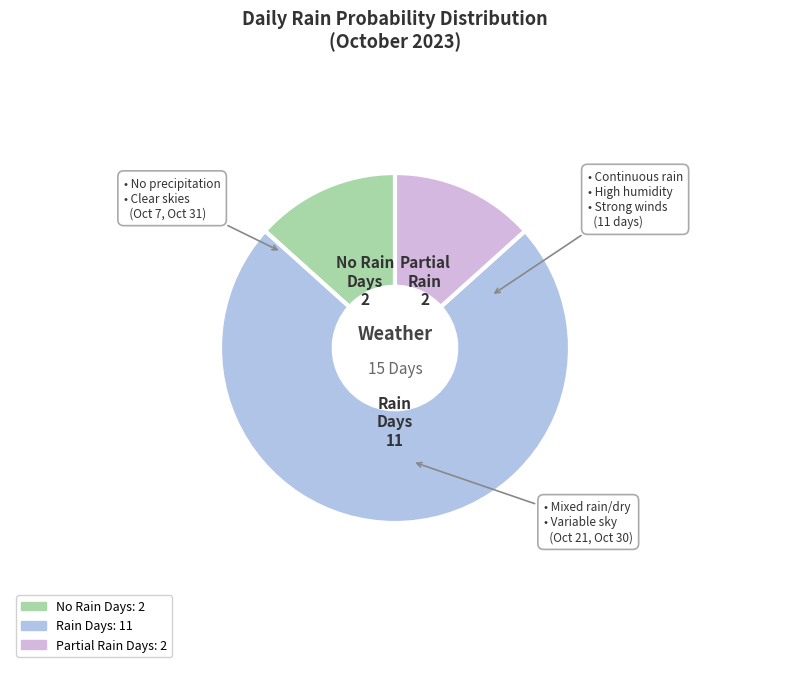

Count the number of slices in the pie.

3